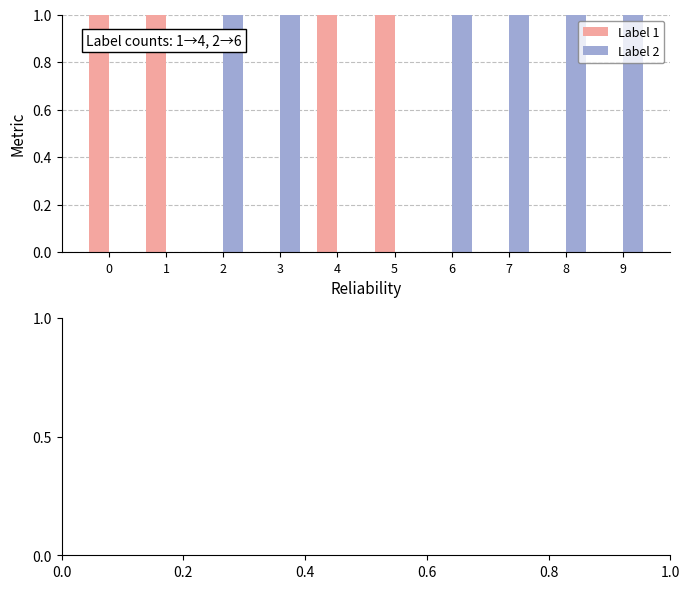

Count the number of data series in this chart.

2